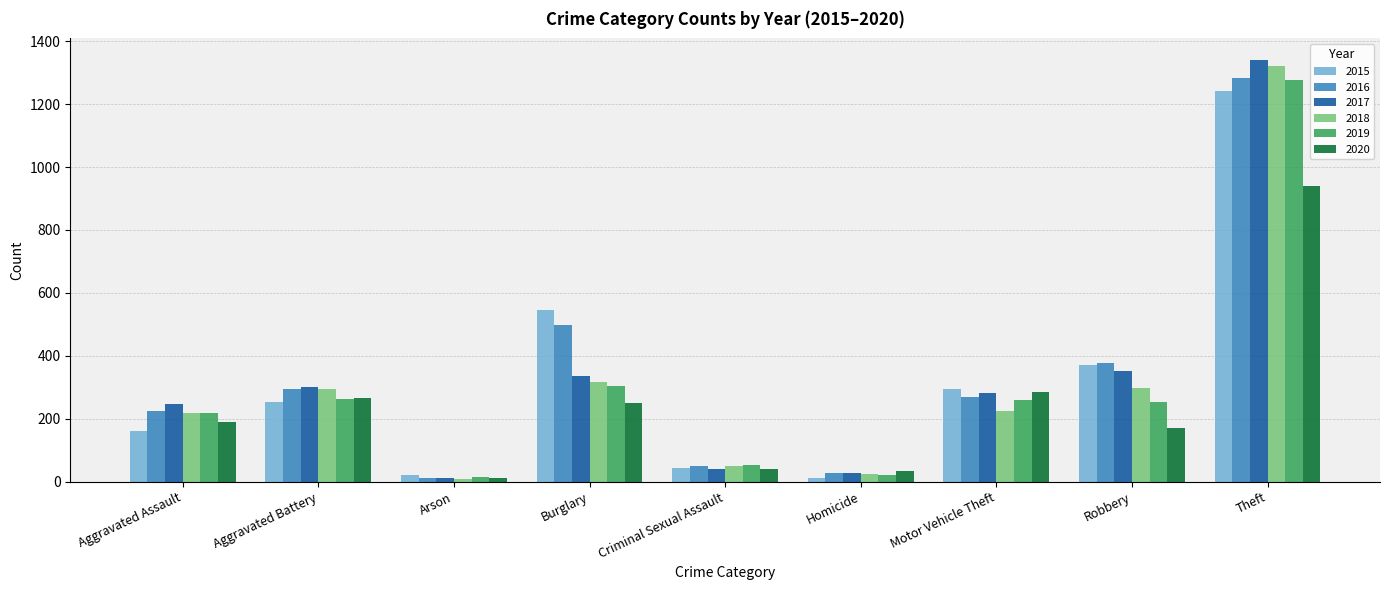

What is the spread (max minus min) of values at Motor Vehicle Theft?

70